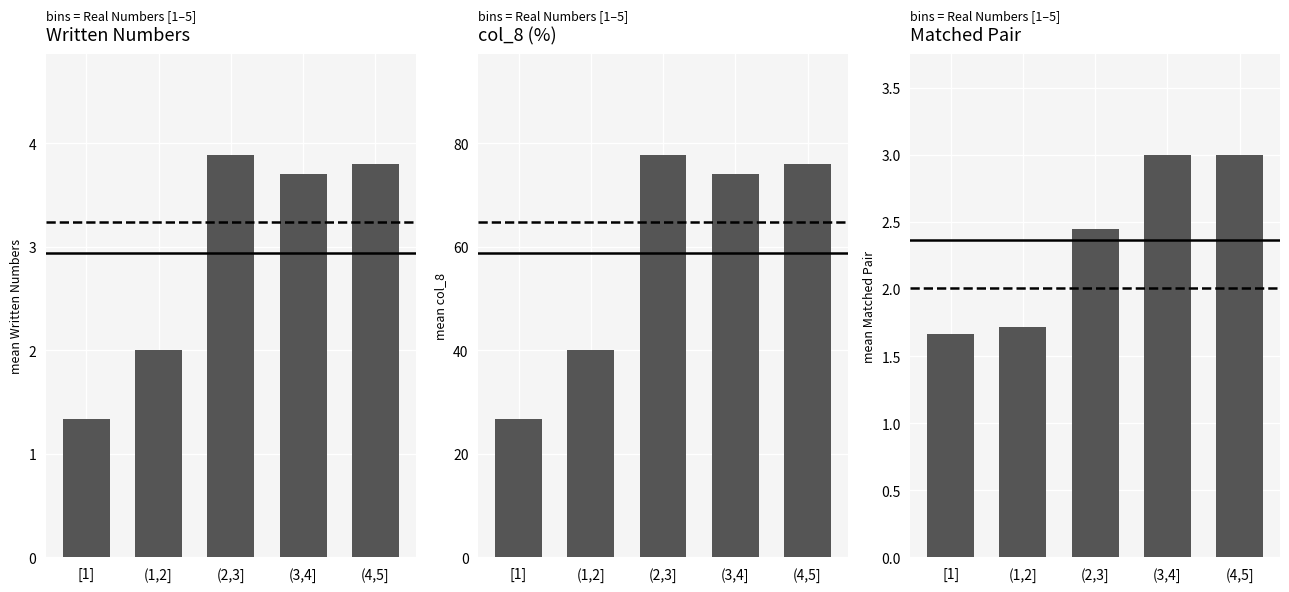

What is the difference between the Written Numbers values at (4,5] and (2,3]?

0.1